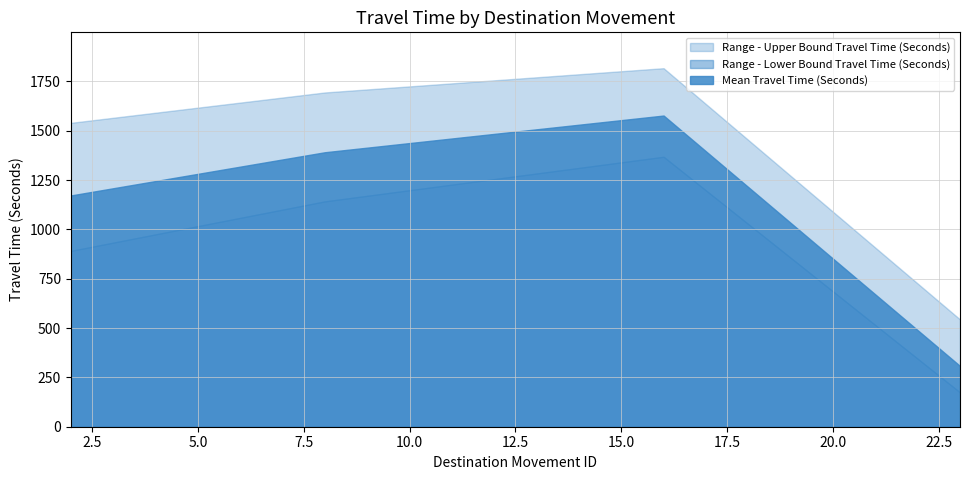

What is the maximum value shown in the chart?

1817